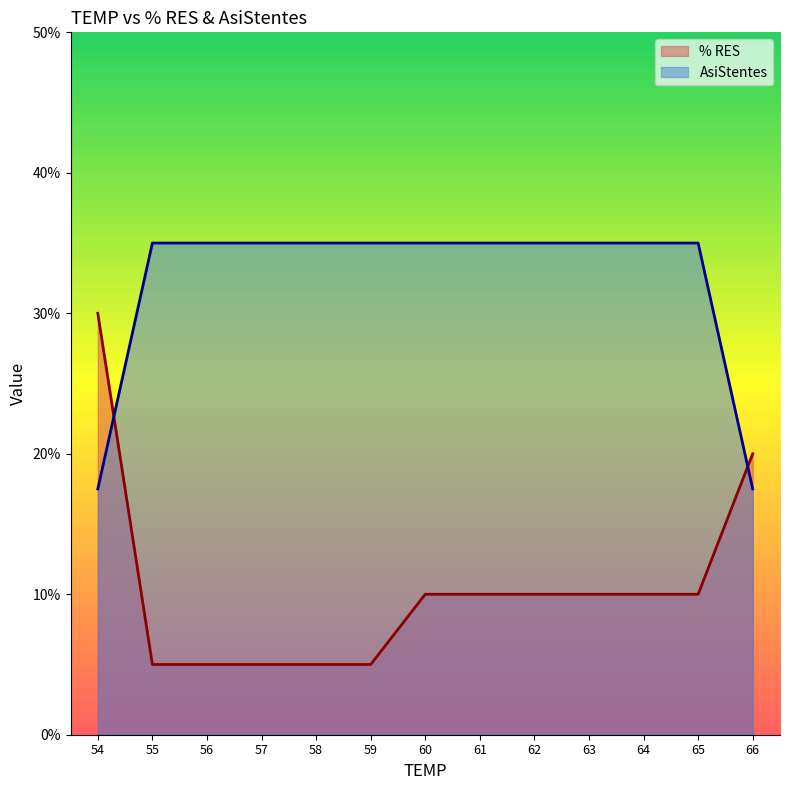

Where is AsiStentes nearest to the value 0?

54